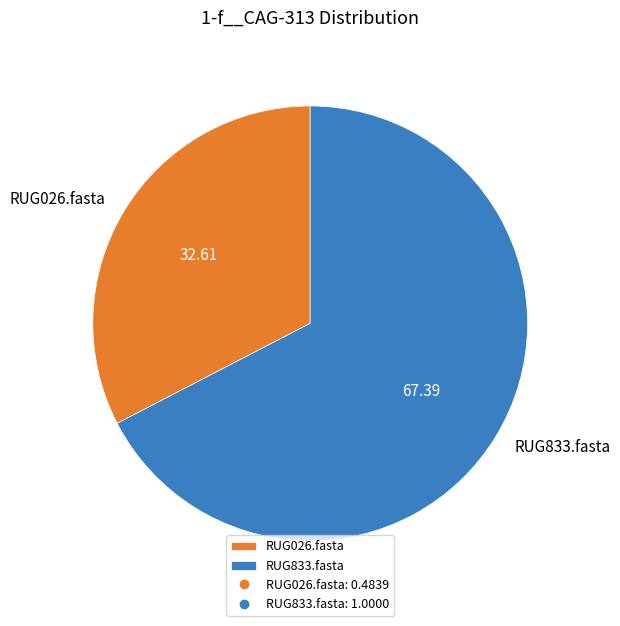

Do RUG833.fasta and RUG026.fasta together represent more than half of the pie?

Yes